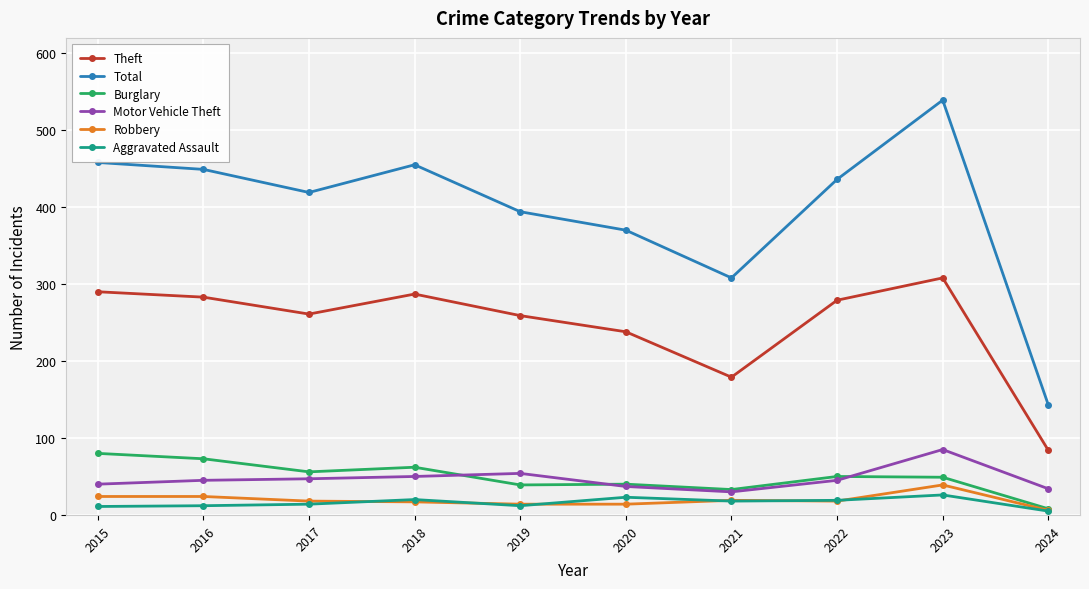

What is the difference between the maximum and second lowest values in the Total series?

231